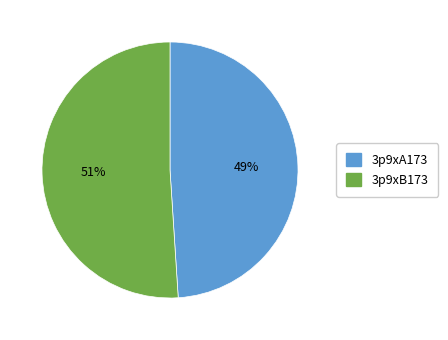

To the nearest percent, what is the combined percentage of 3p9xB173 and 3p9xA173?

100%